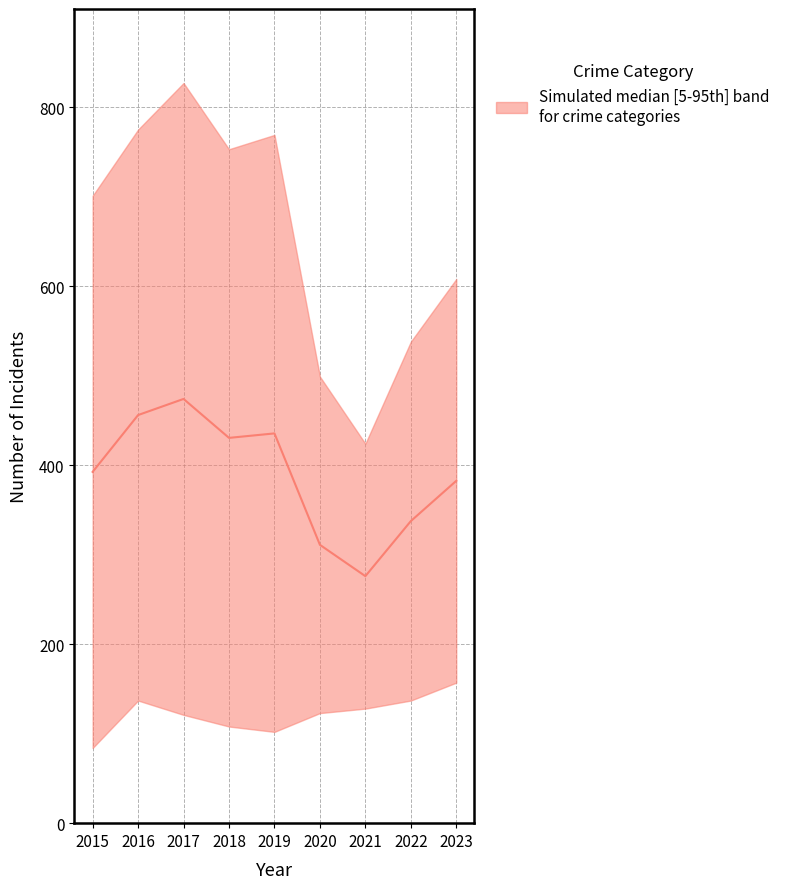

At which category does Motor Vehicle Theft reach its first local peak?

2016